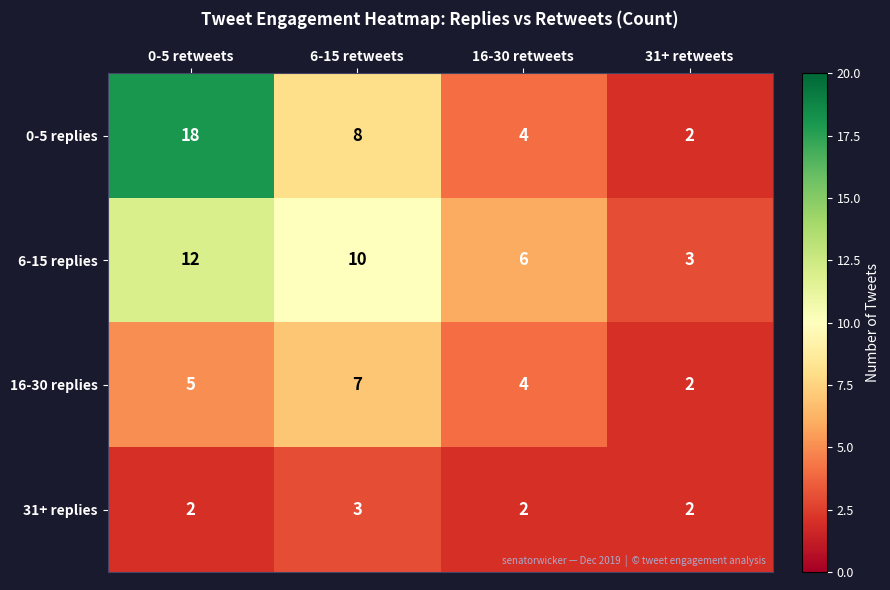

What is the sum of all 0-5 replies values?

32